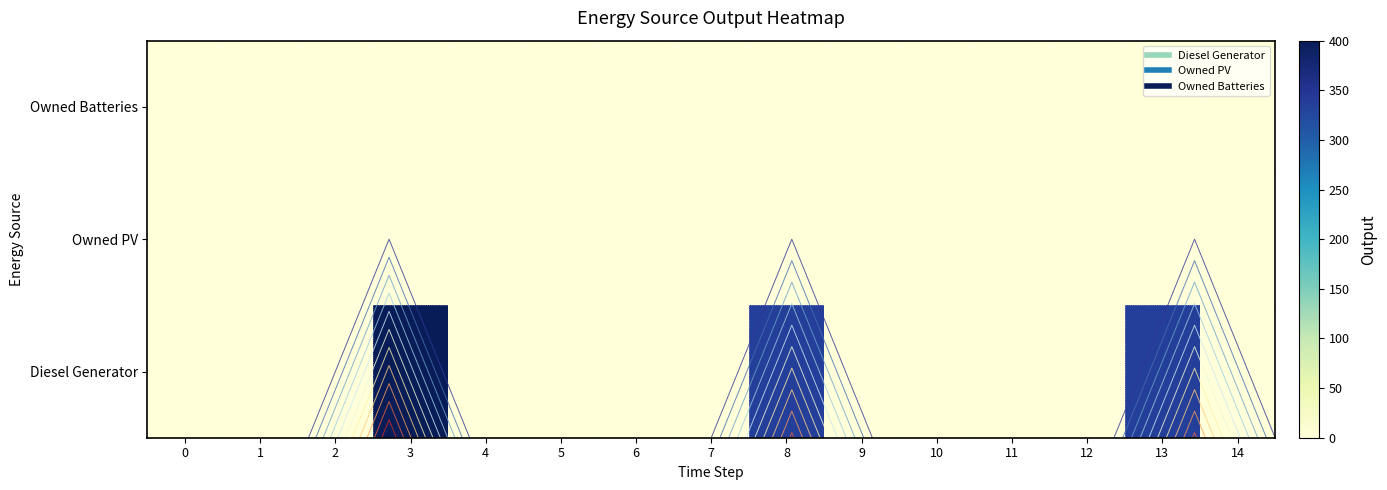

Between 5 and 0, which is larger?

5